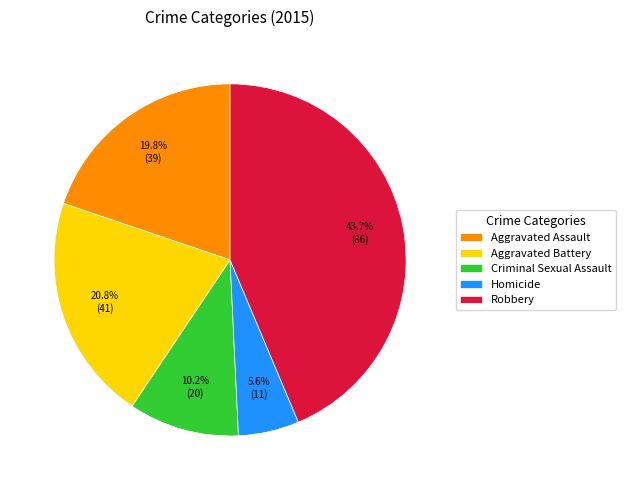

Combined, do Homicide and Aggravated Assault account for over 50%?

No